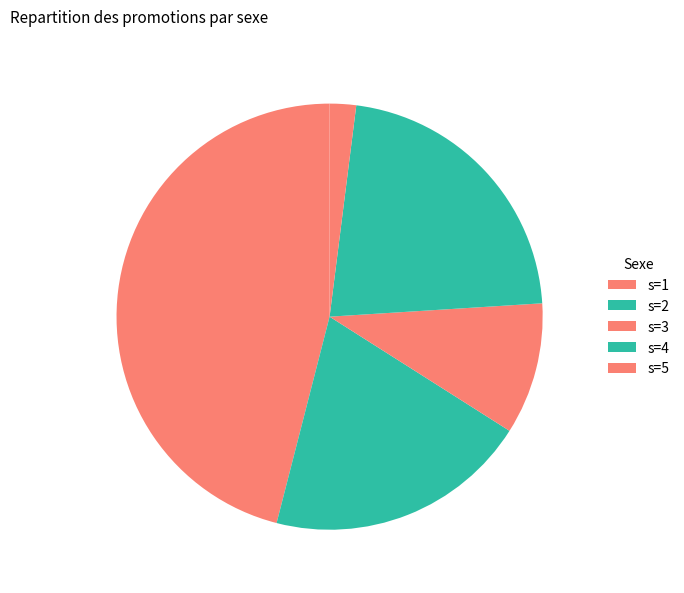

What percentage do s=5 and s=4 together represent?

24.0%